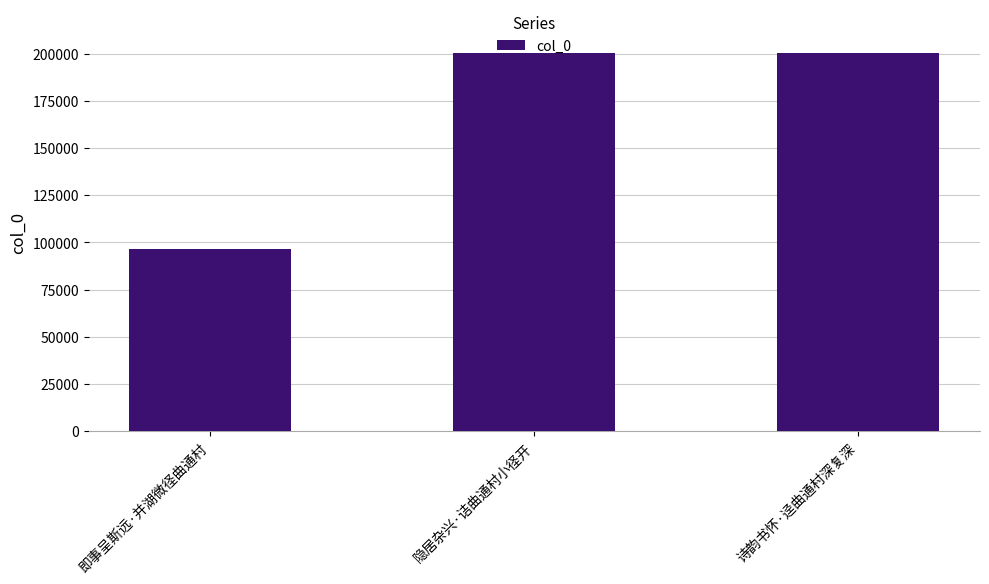

What position from the right is 隐居杂兴·诘曲通村小径开?

2